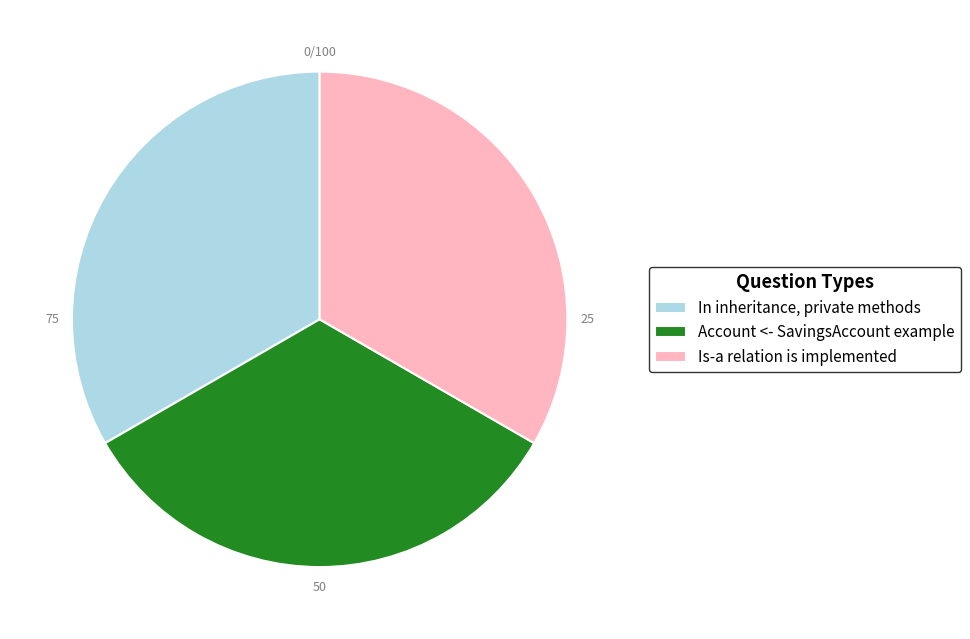

Is the sum of In inheritance, private methods and Is-a relation is implemented greater than half?

Yes